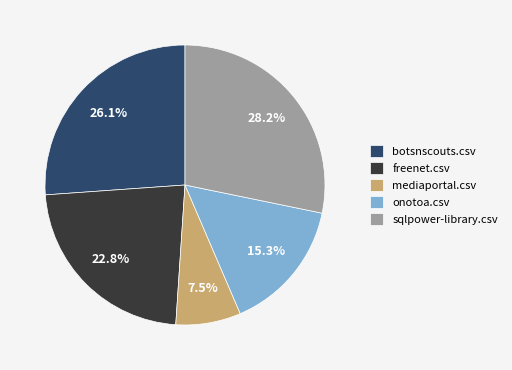

Is the sum of sqlpower-library.csv and mediaportal.csv greater than half?

No